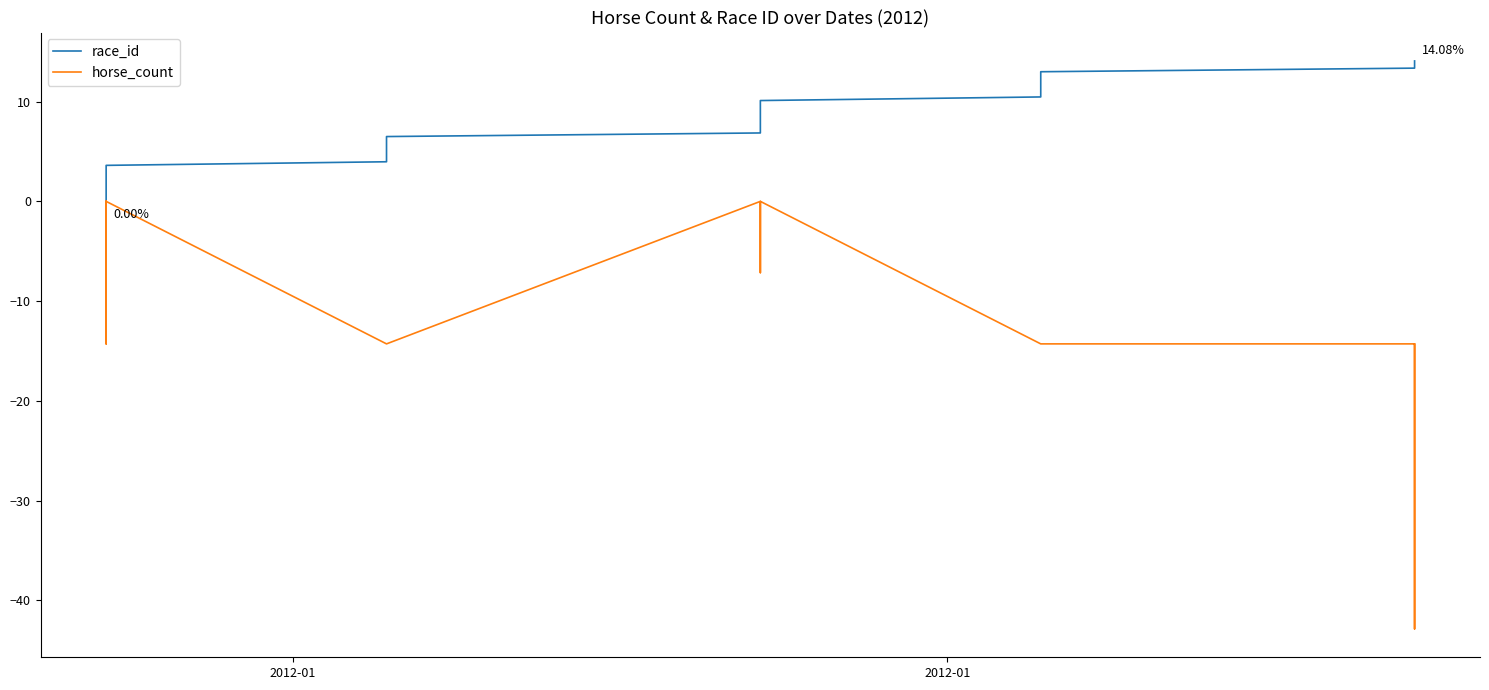

True or false: race_id and horse_count intersect in this chart.

False